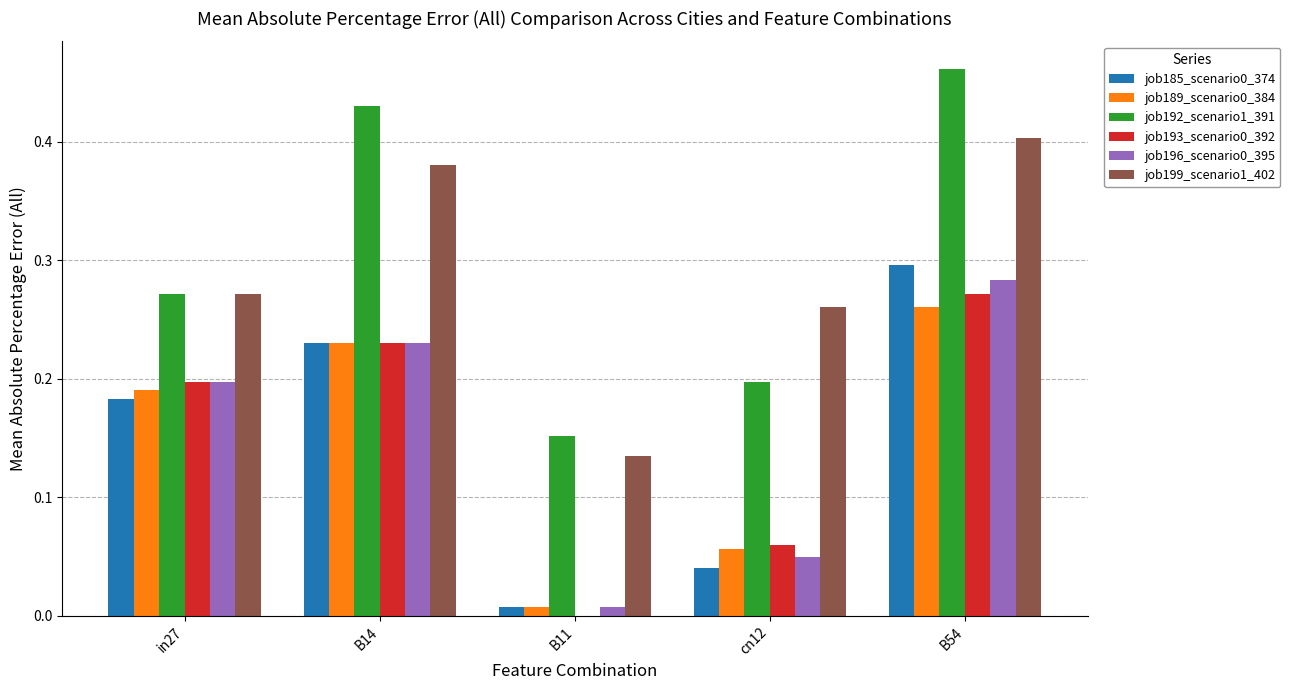

The job185_scenario0_374 series shows 0.2 at in27. True or false?

True